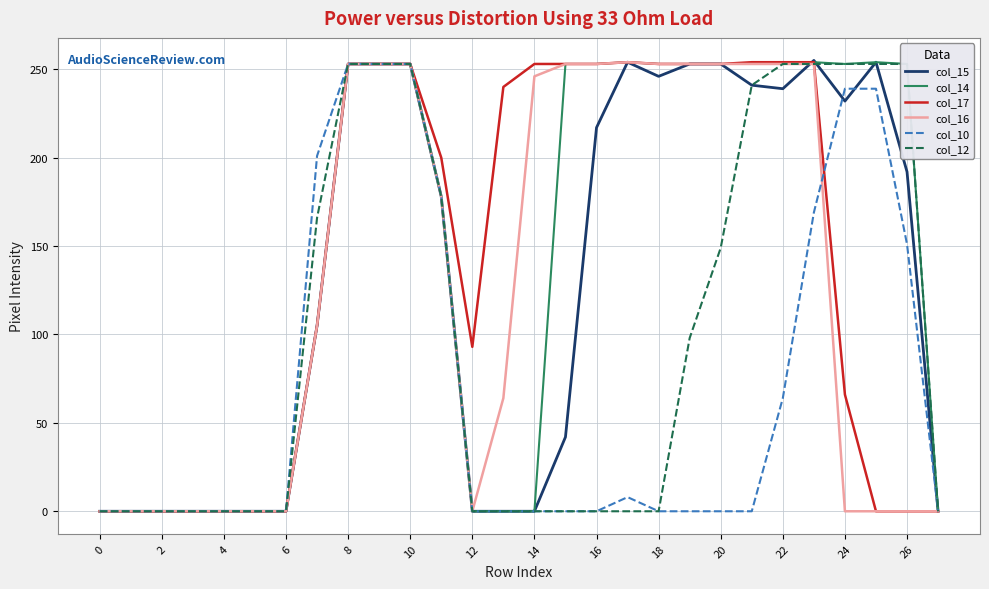

What value does the col_14 series have at 21, to the nearest 5?

255